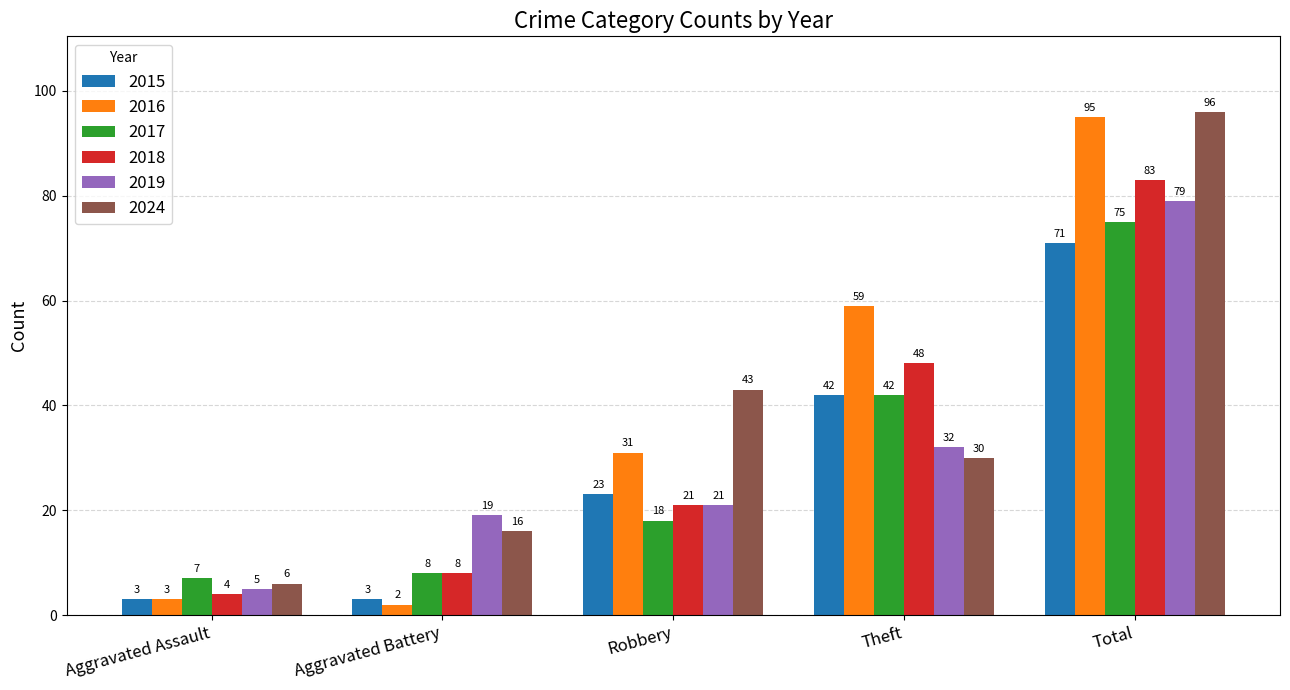

What is the value of the 2017 bar at the 1st from the left?

7